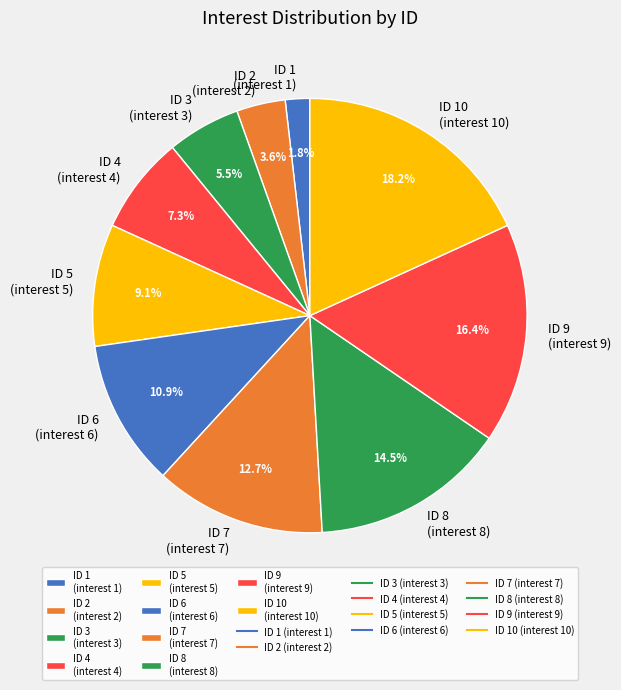

Does any single category account for the majority?

No